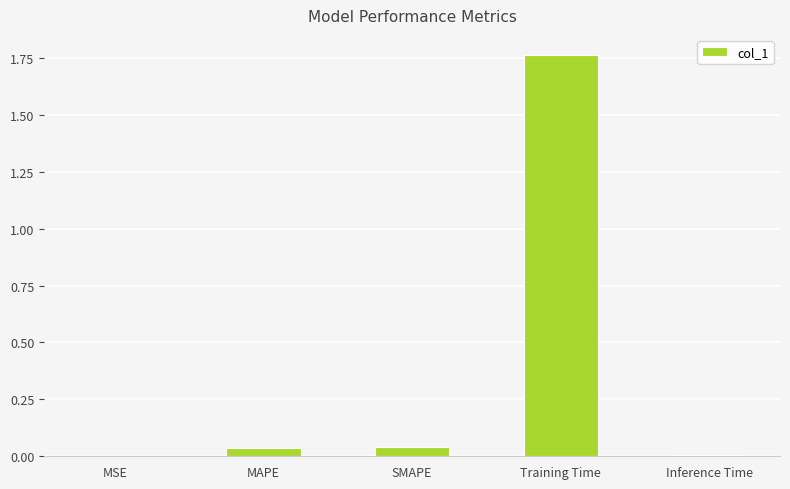

The value at MAPE is 0.1. True or false?

False